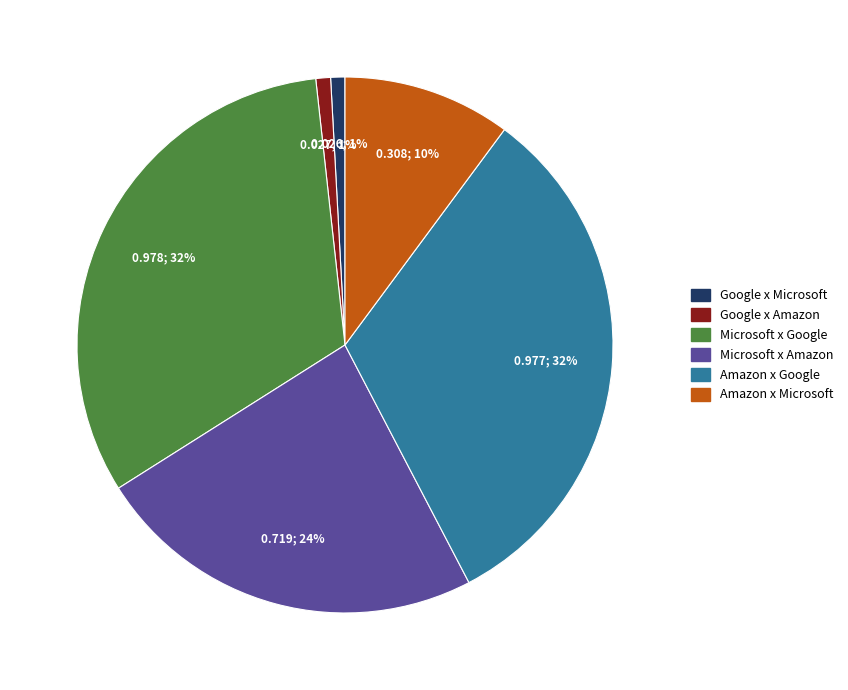

Between Google x Amazon and Amazon x Microsoft, which is larger?

Amazon x Microsoft